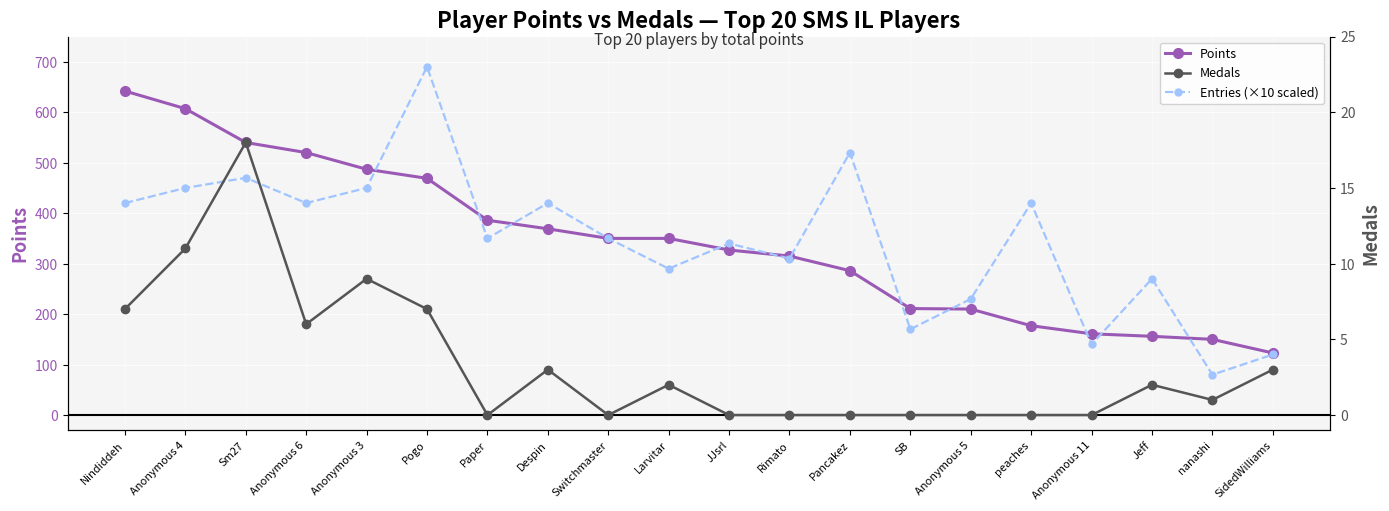

Which category has the lowest value across all series?

Paper